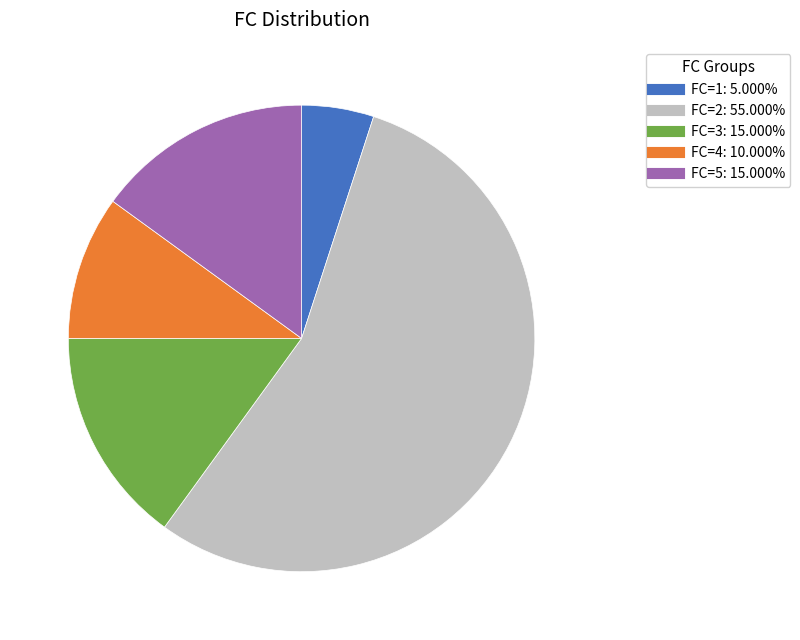

Does any single category account for the majority?

Yes